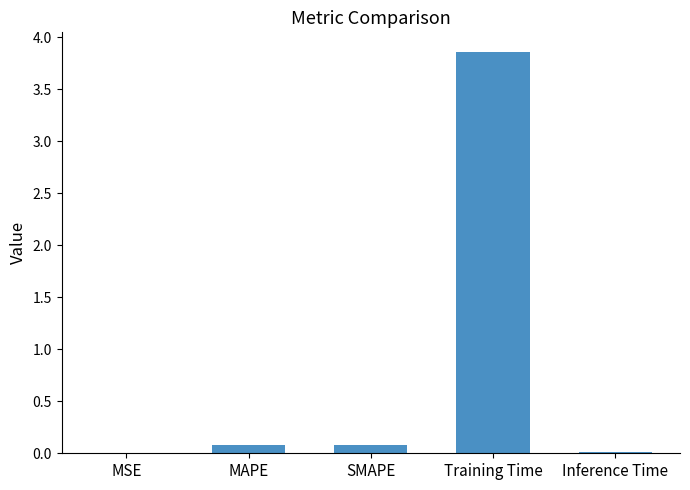

The value at Inference Time is 0.0. True or false?

True